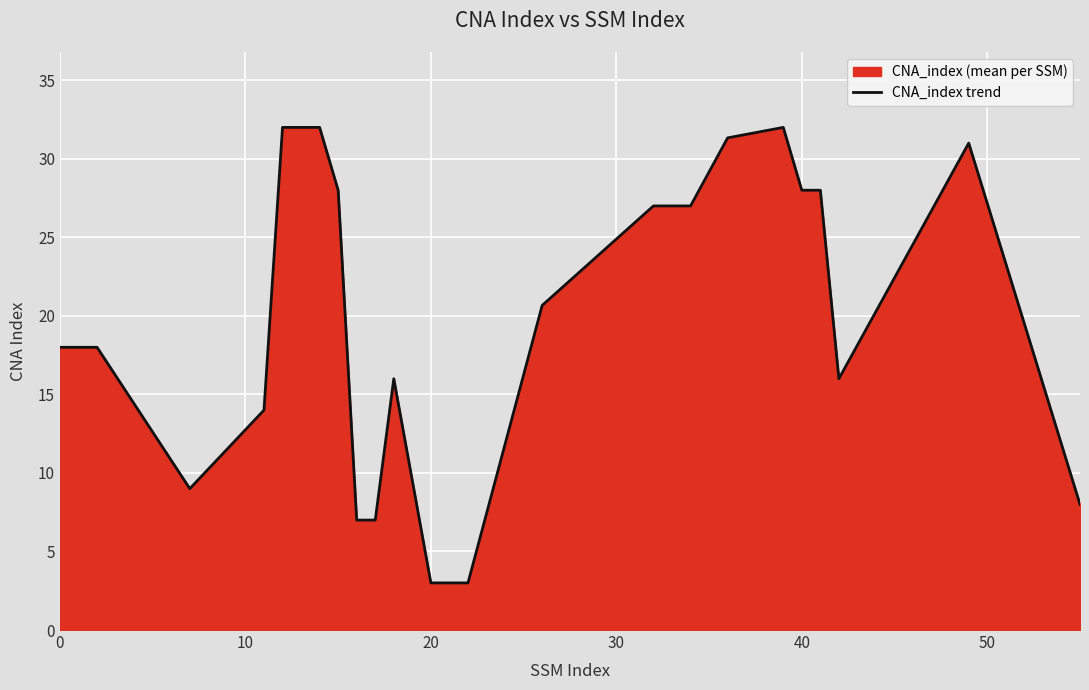

The value at 20 is 3.0. True or false?

True